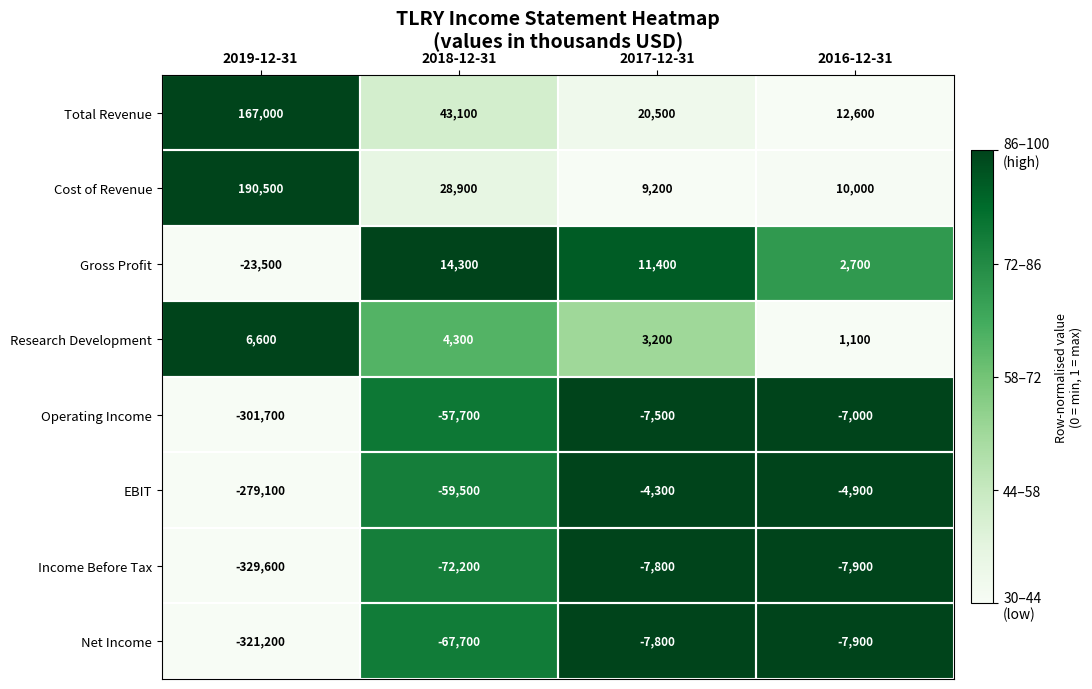

At 2019-12-31, list the series in order from smallest to largest.

Income Before Tax, Net Income, Operating Income, EBIT, Gross Profit, Research Development, Total Revenue, Cost of Revenue